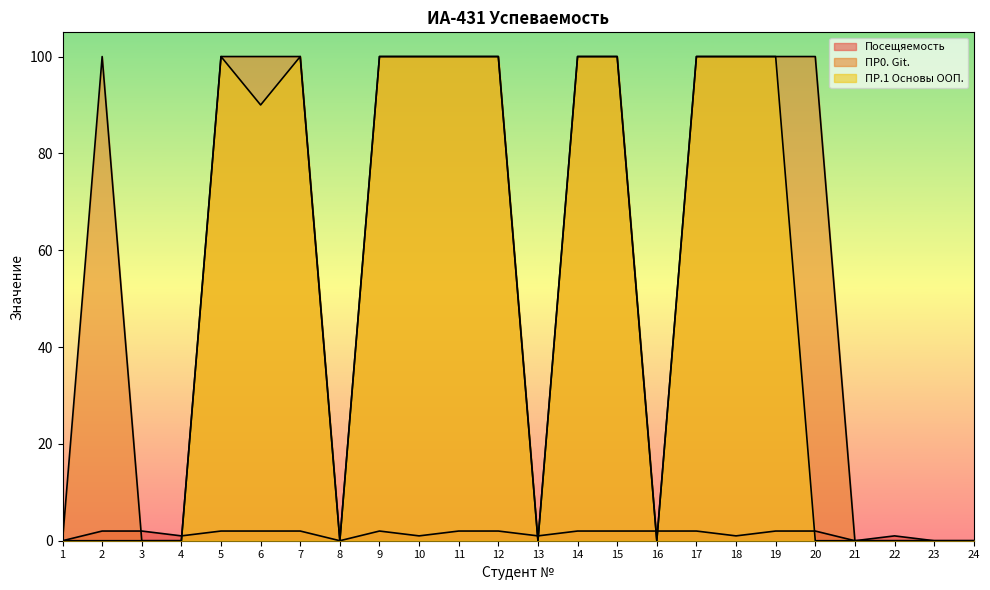

Which series has the largest total across all categories?

ПР0. Git.